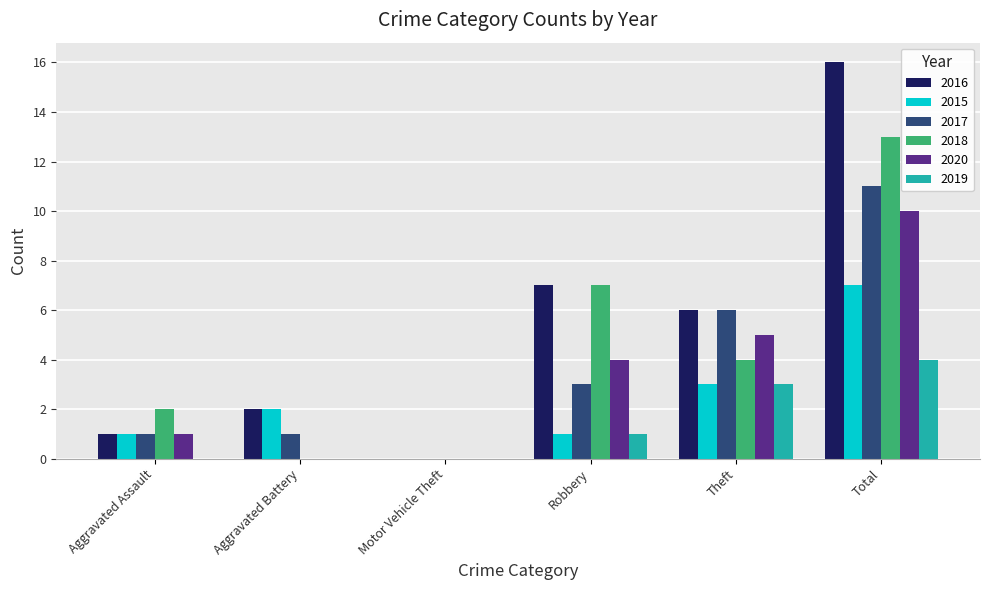

What is the sum of all 2020 values?

20